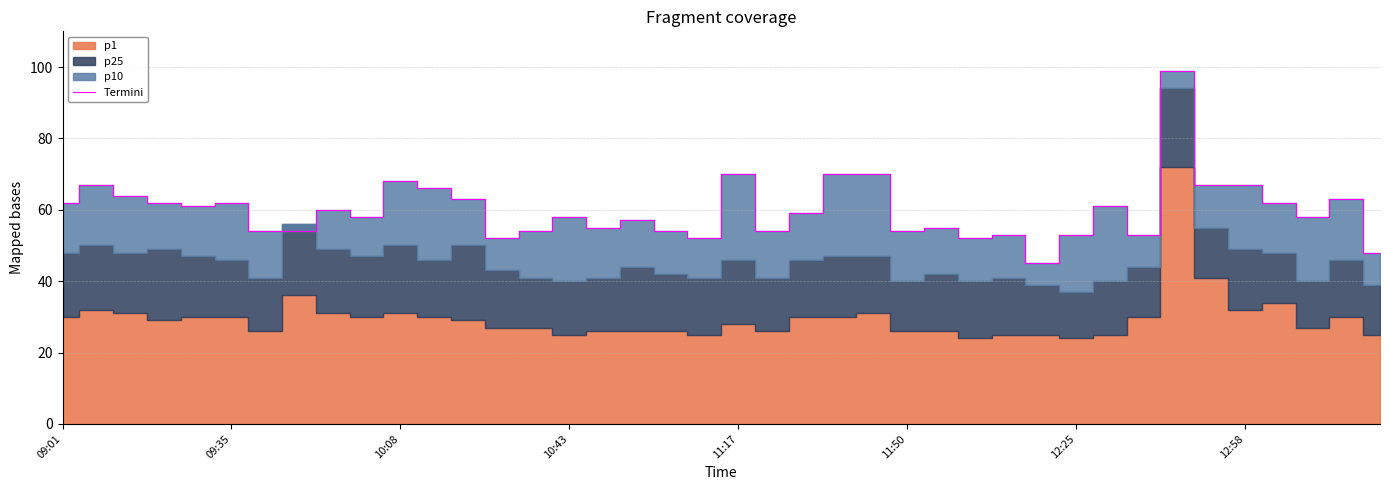

What is the average value?

60